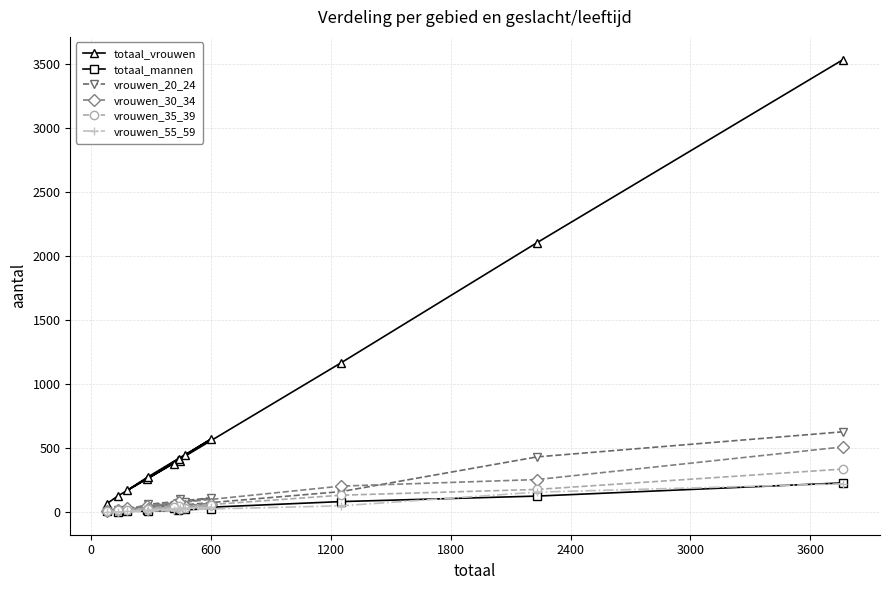

What is the maximum value shown in the chart?

3535